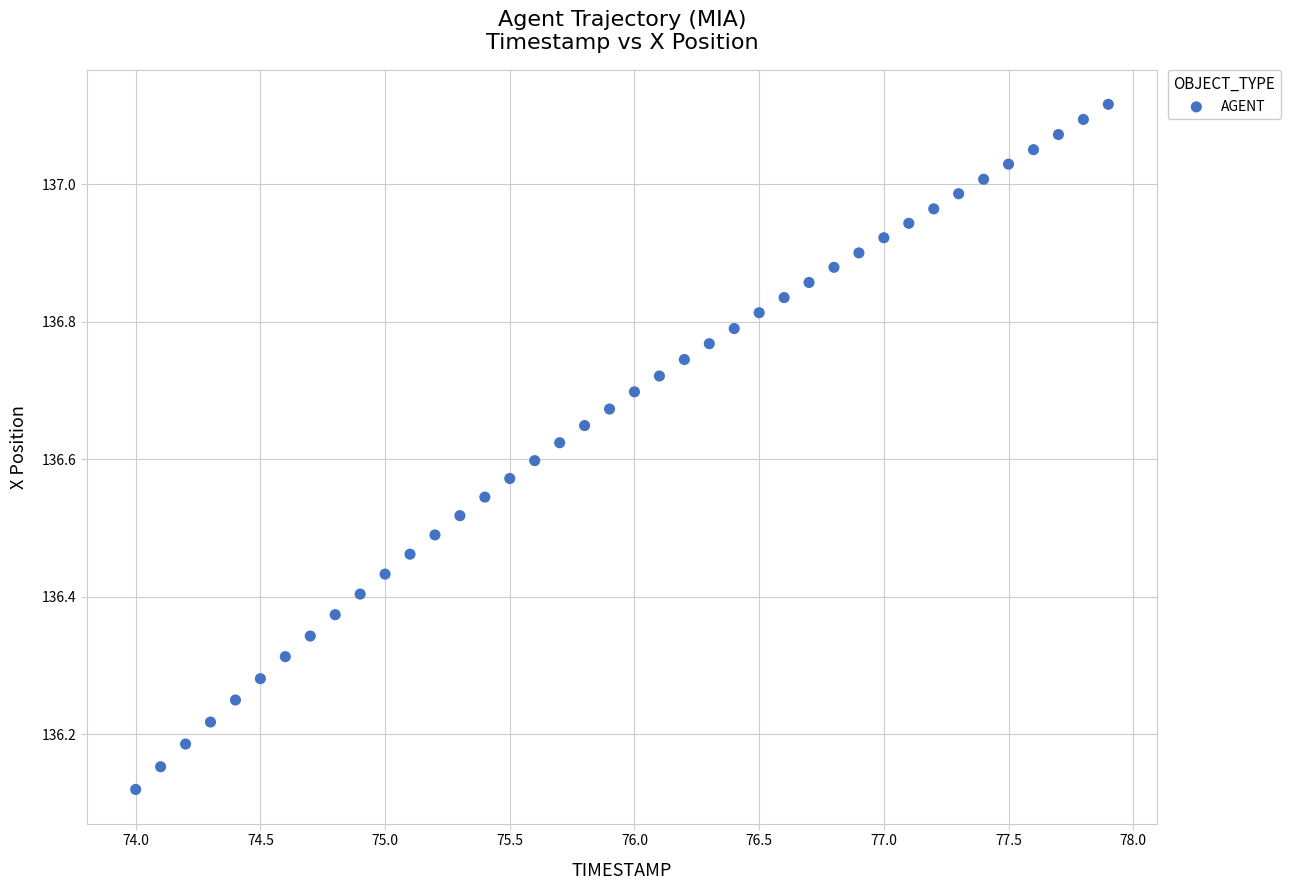

What is the range of Y values (max minus min)?

1.0